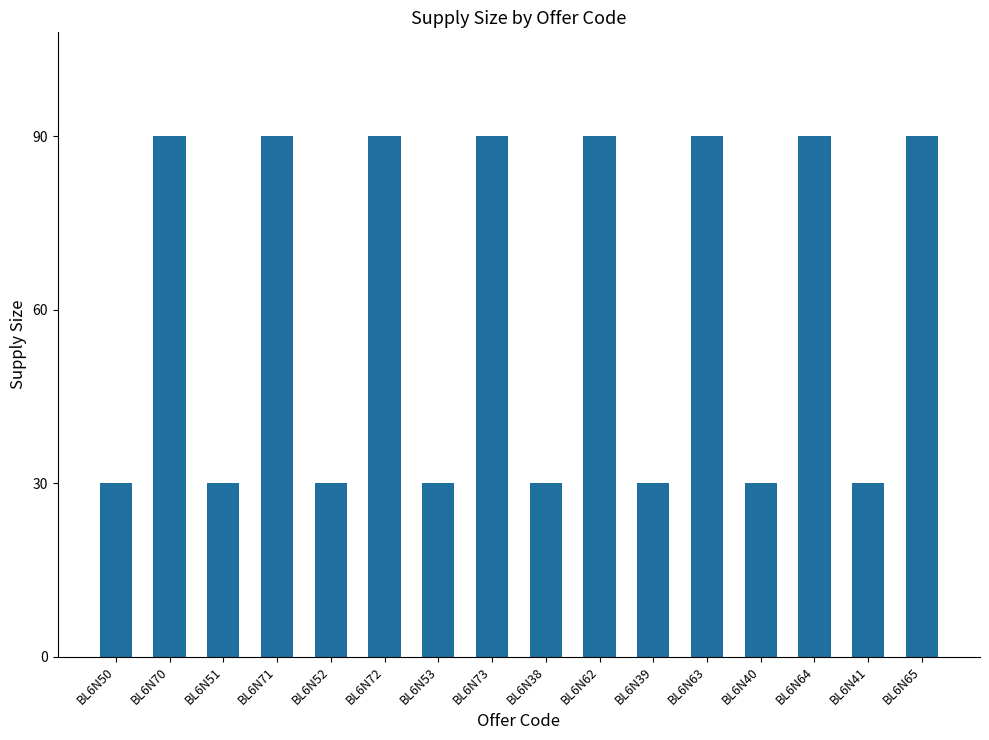

Are the bars grouped side by side (vs. stacked)?

No